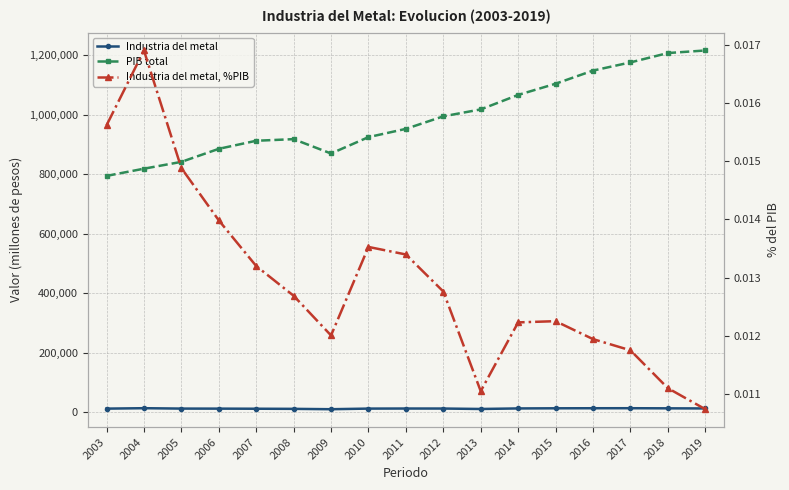

How many interior local valleys does the Industria del metal, %PIB series have?

2